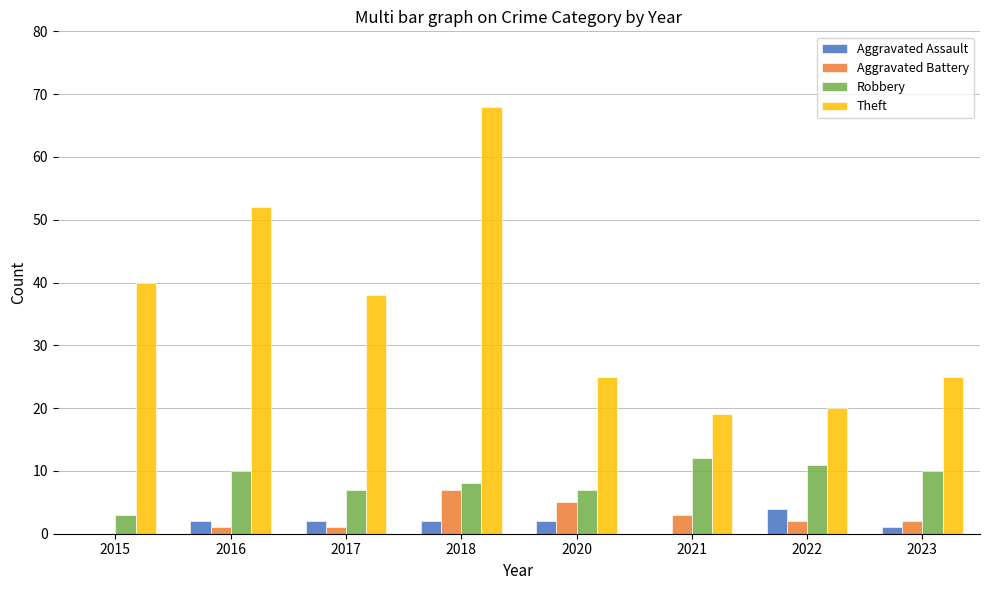

What is the sum of the Theft values at 2021 and 2020?

44